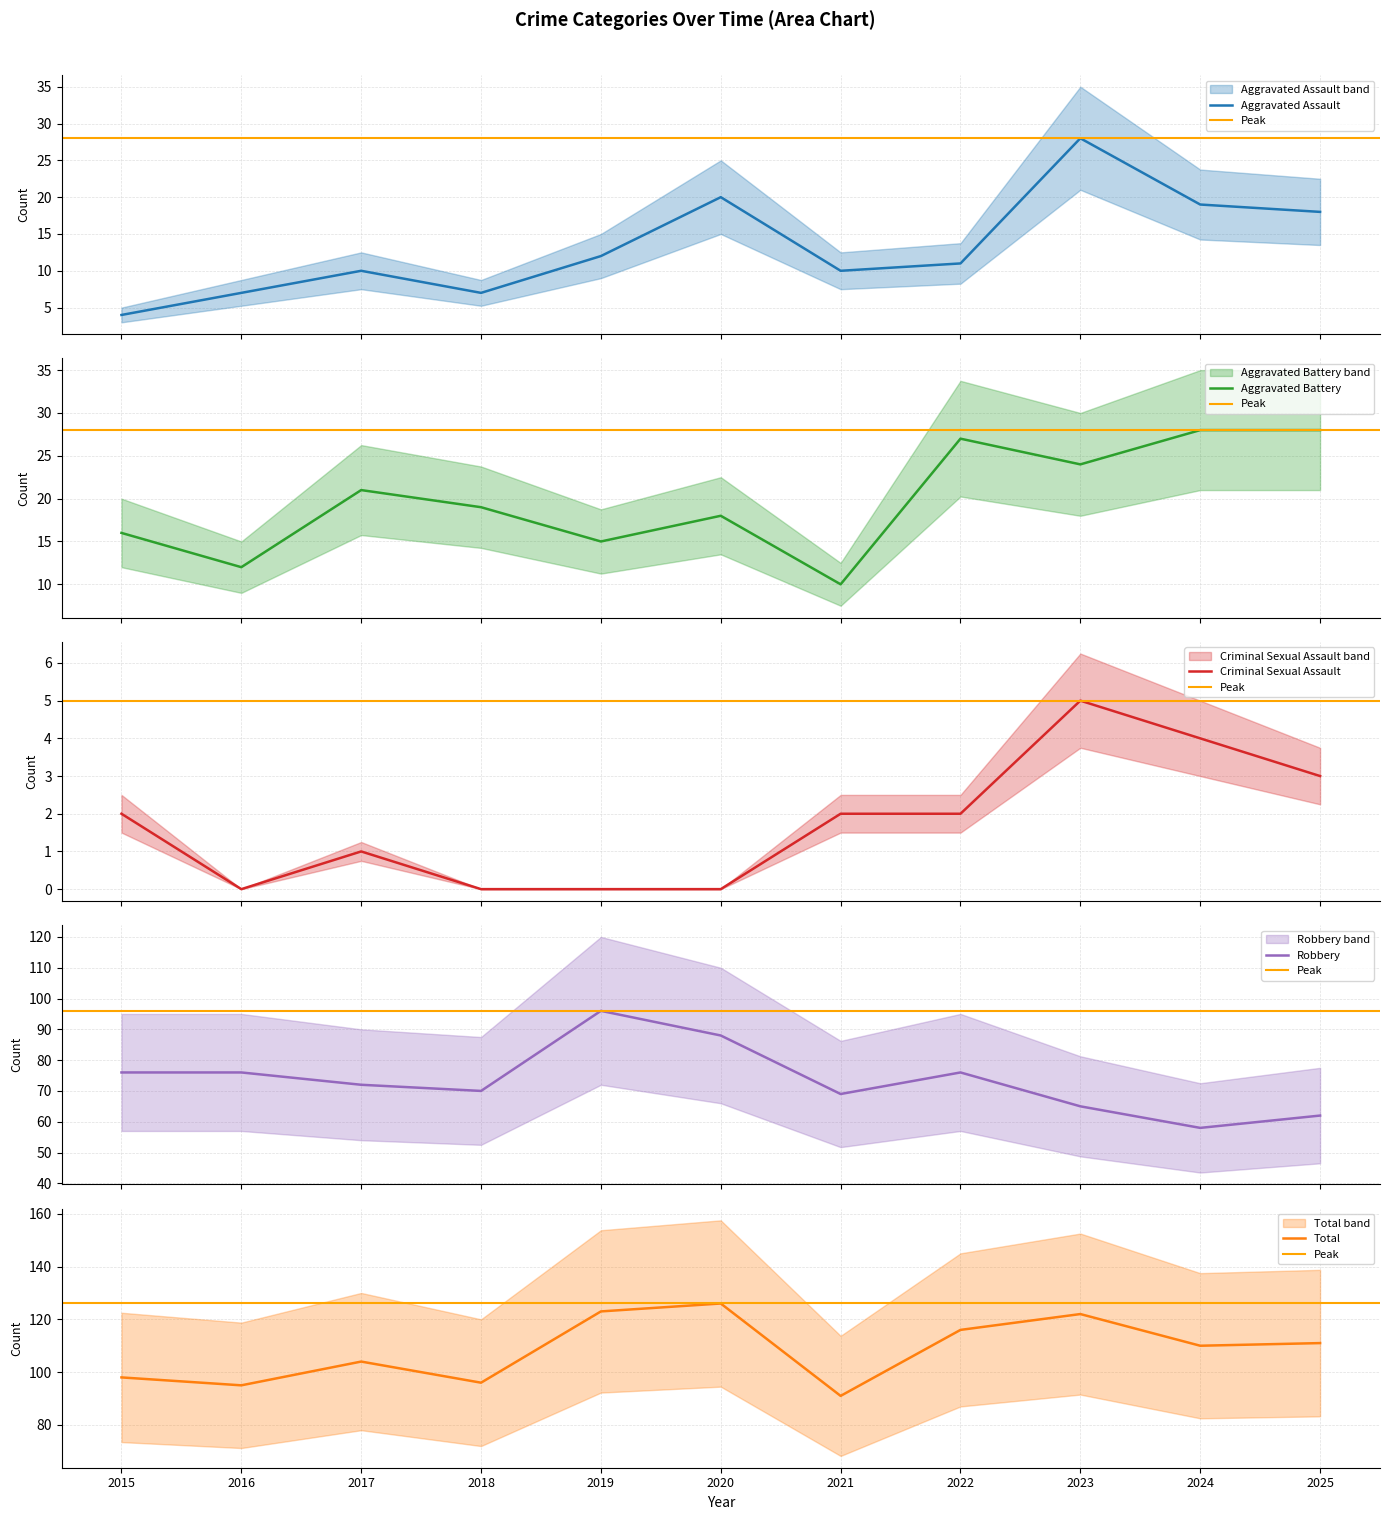

True or false: Total and Aggravated Assault intersect in this chart.

False